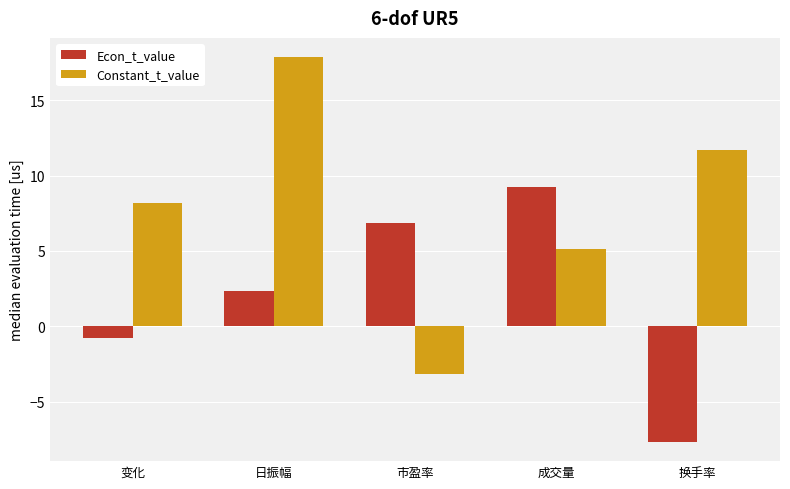

What is the difference between the highest and lowest values at 日振幅?

15.6